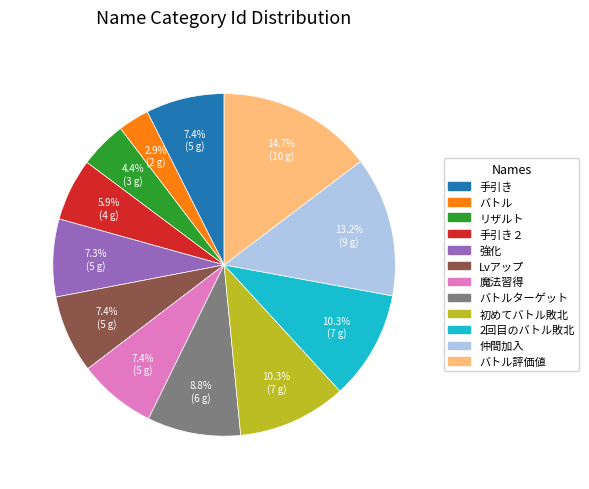

Count the number of slices in the pie.

12